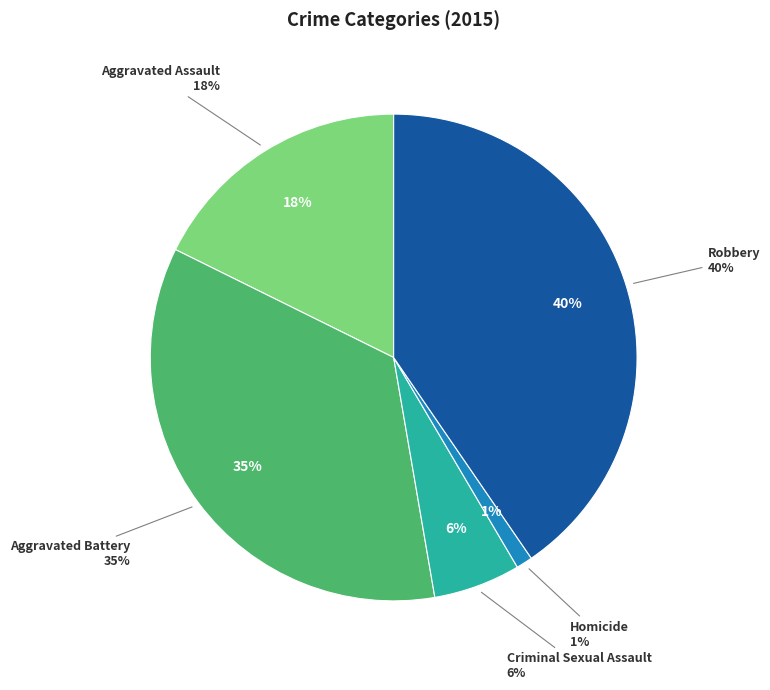

Does any single category account for the majority?

No